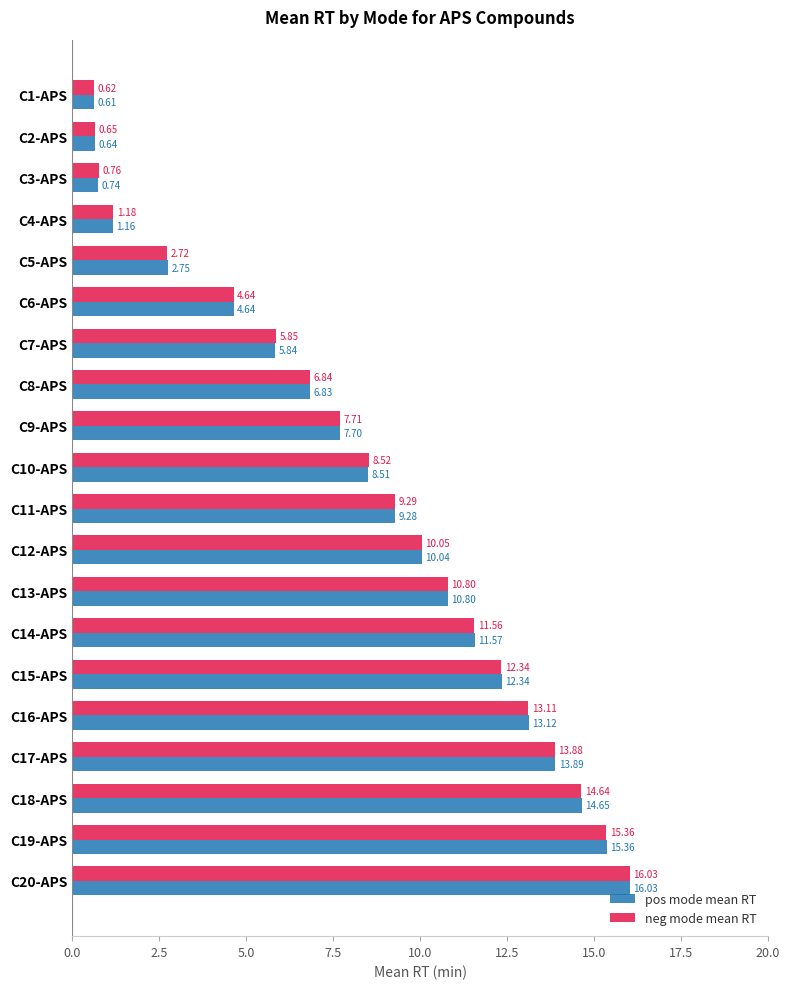

At which category is the sum across all series the highest?

C20-APS